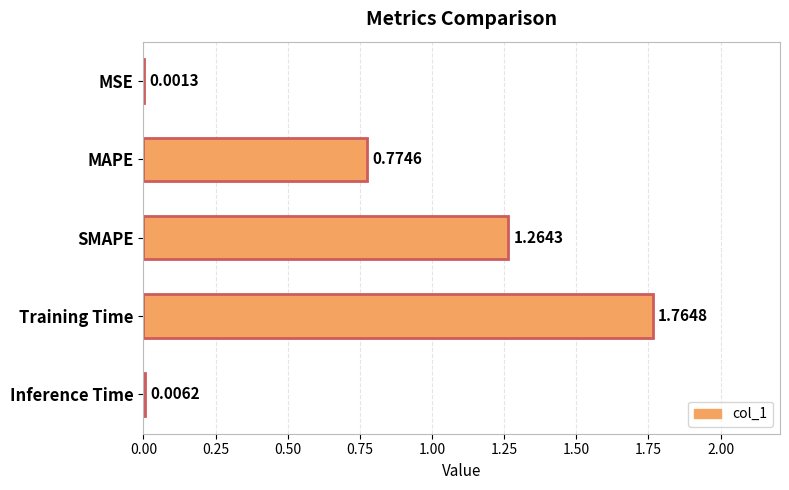

How many categories are shown in the chart?

5